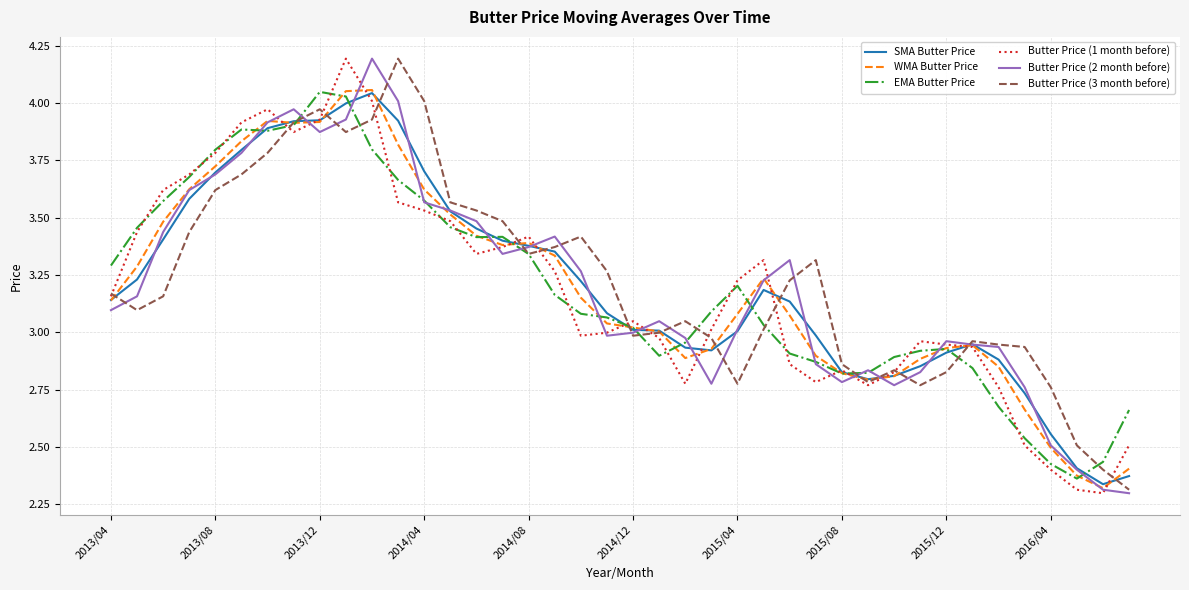

True or false: Butter Price (2 month before) has more than 0 points higher than both neighbors.

True